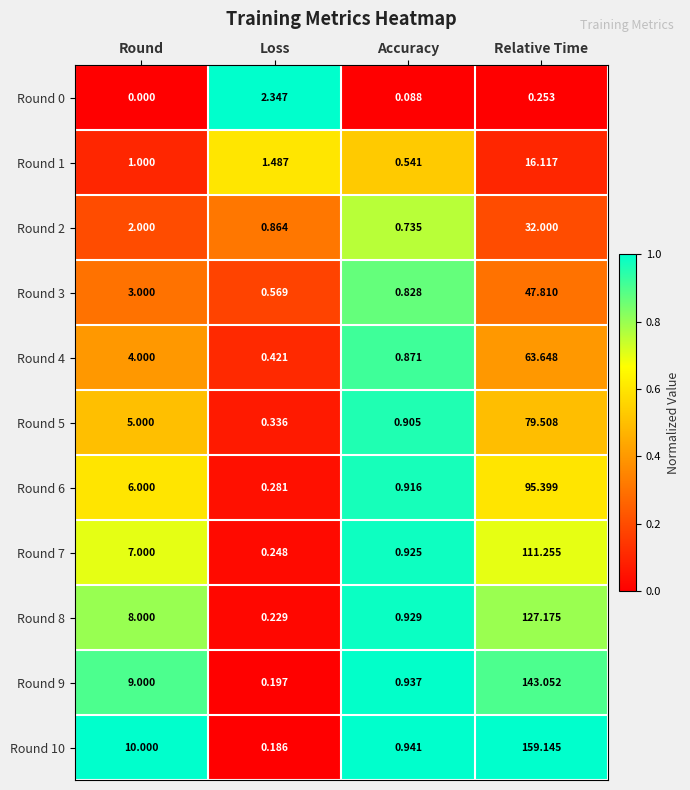

Which series has the largest total across all categories?

Round 10